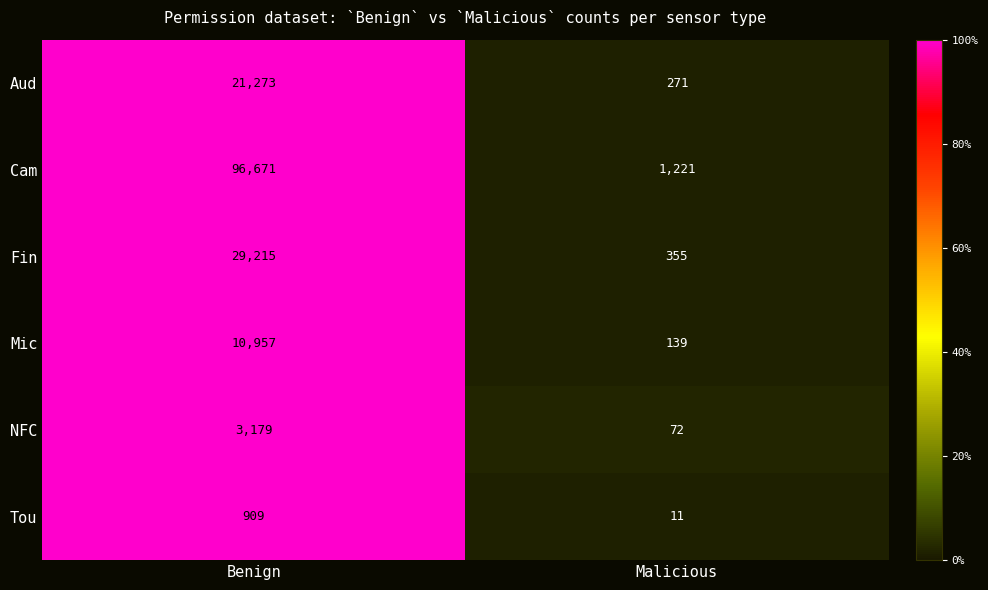

Which series has the largest total across all categories?

Cam